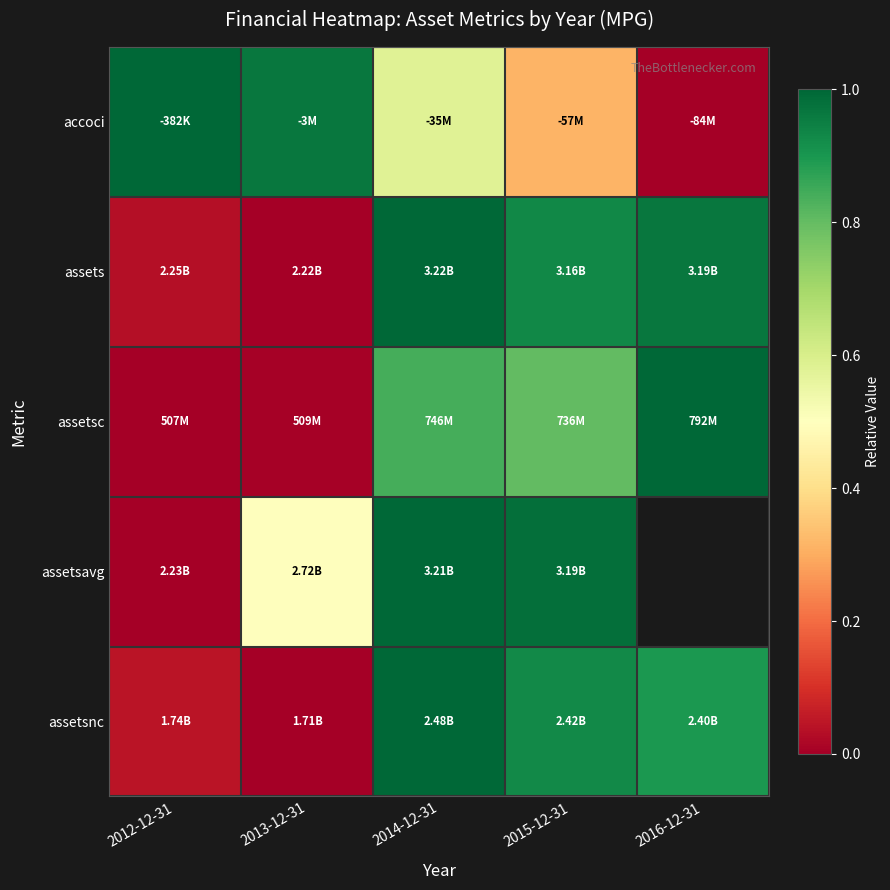

Which series changed the most between 2013-12-31 and 2015-12-31?

assets